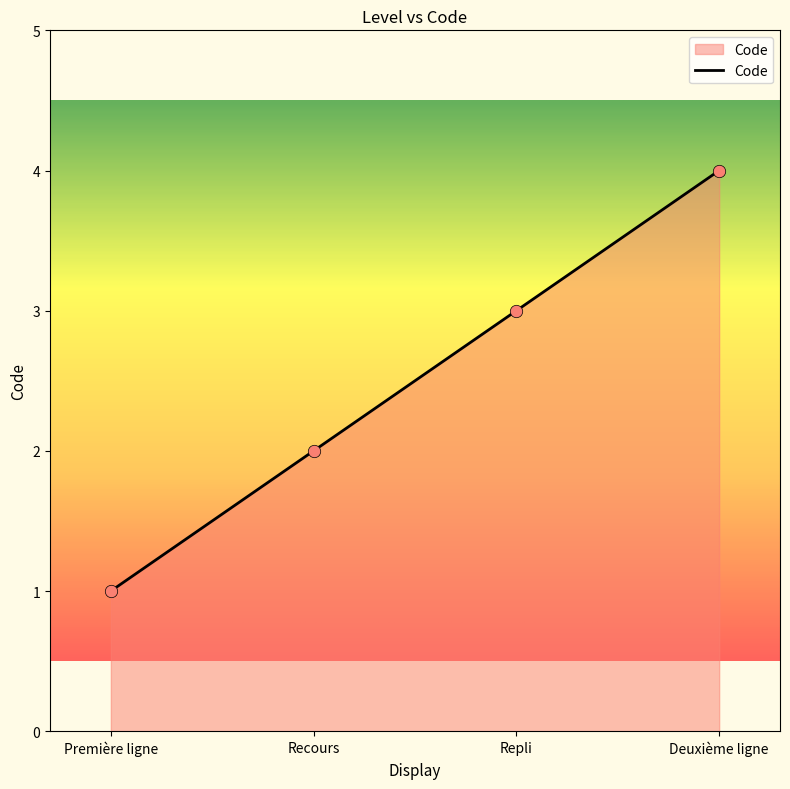

What is the change in value from Recours to Repli?

+1